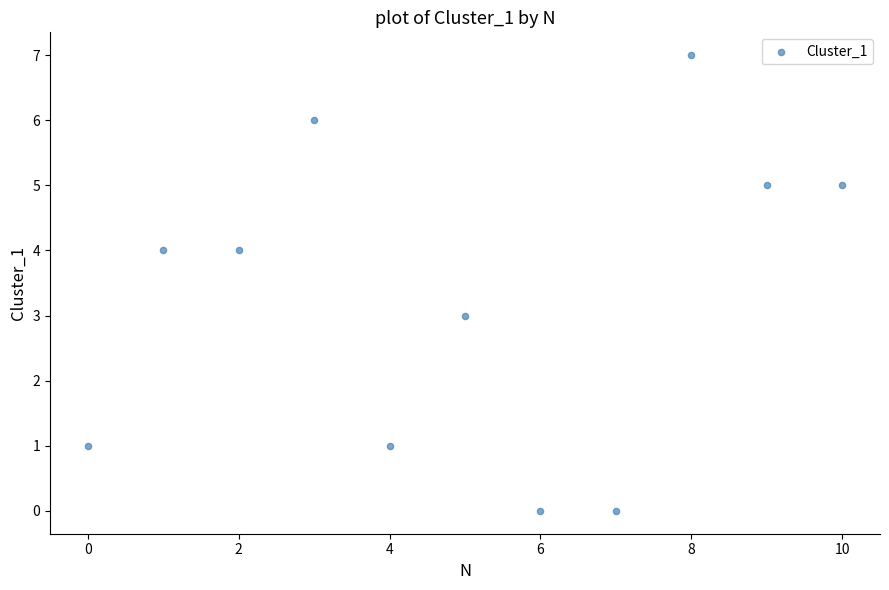

What is the range of Y values (max minus min)?

7